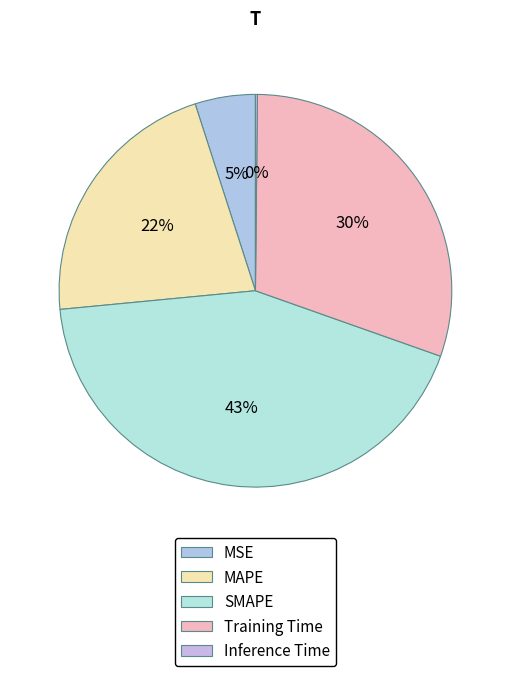

Which has a higher value, Training Time or Inference Time?

Training Time